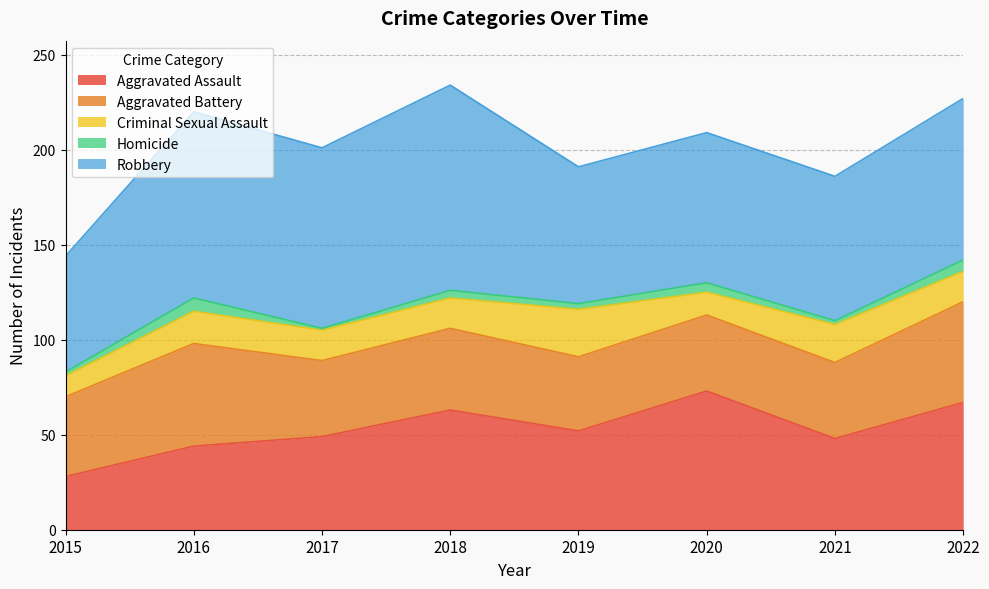

List the series in order of their peak value, highest first.

Robbery, Aggravated Assault, Aggravated Battery, Criminal Sexual Assault, Homicide